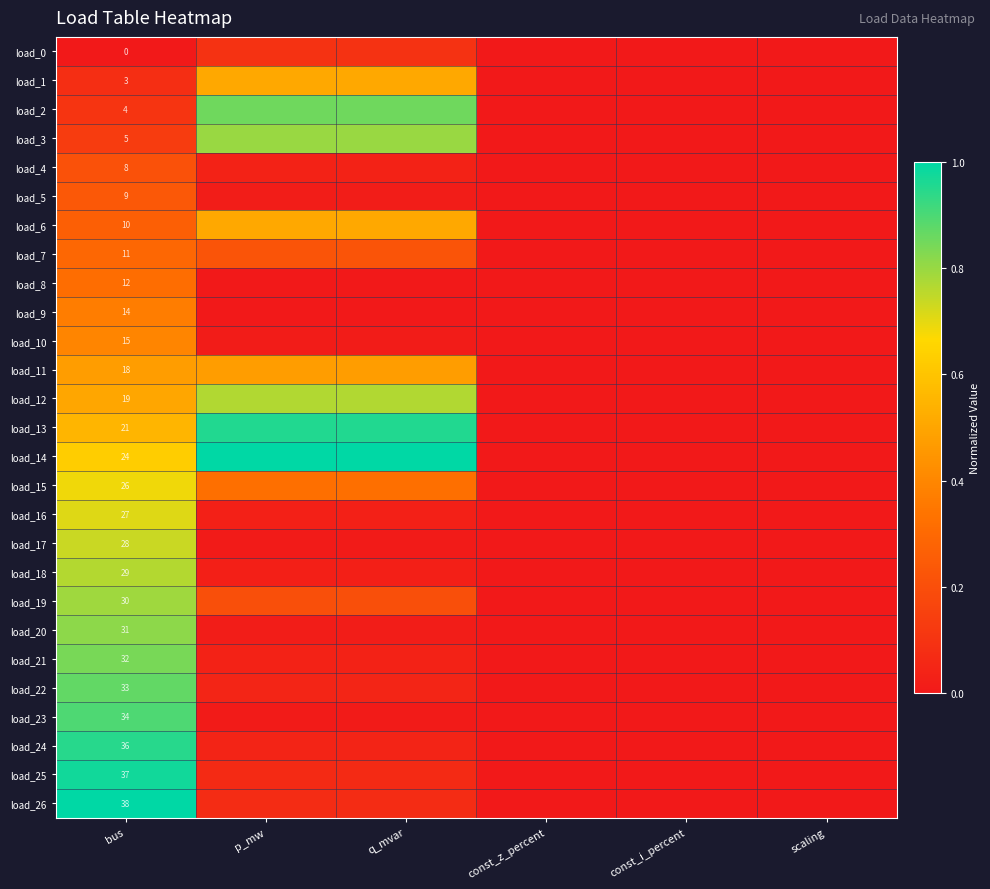

What is the average value of the load_21 series?

0.2